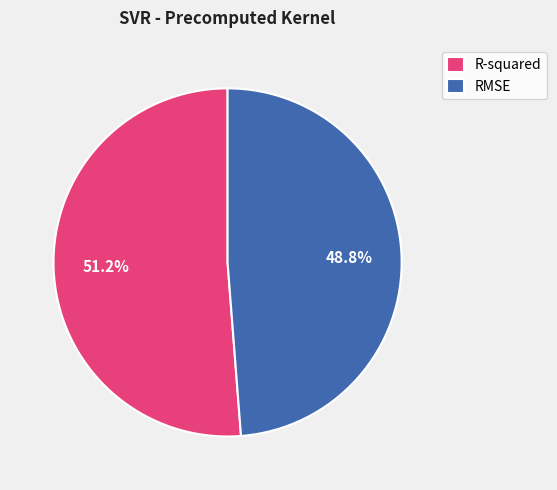

Combined, do R-squared and RMSE account for over 50%?

Yes